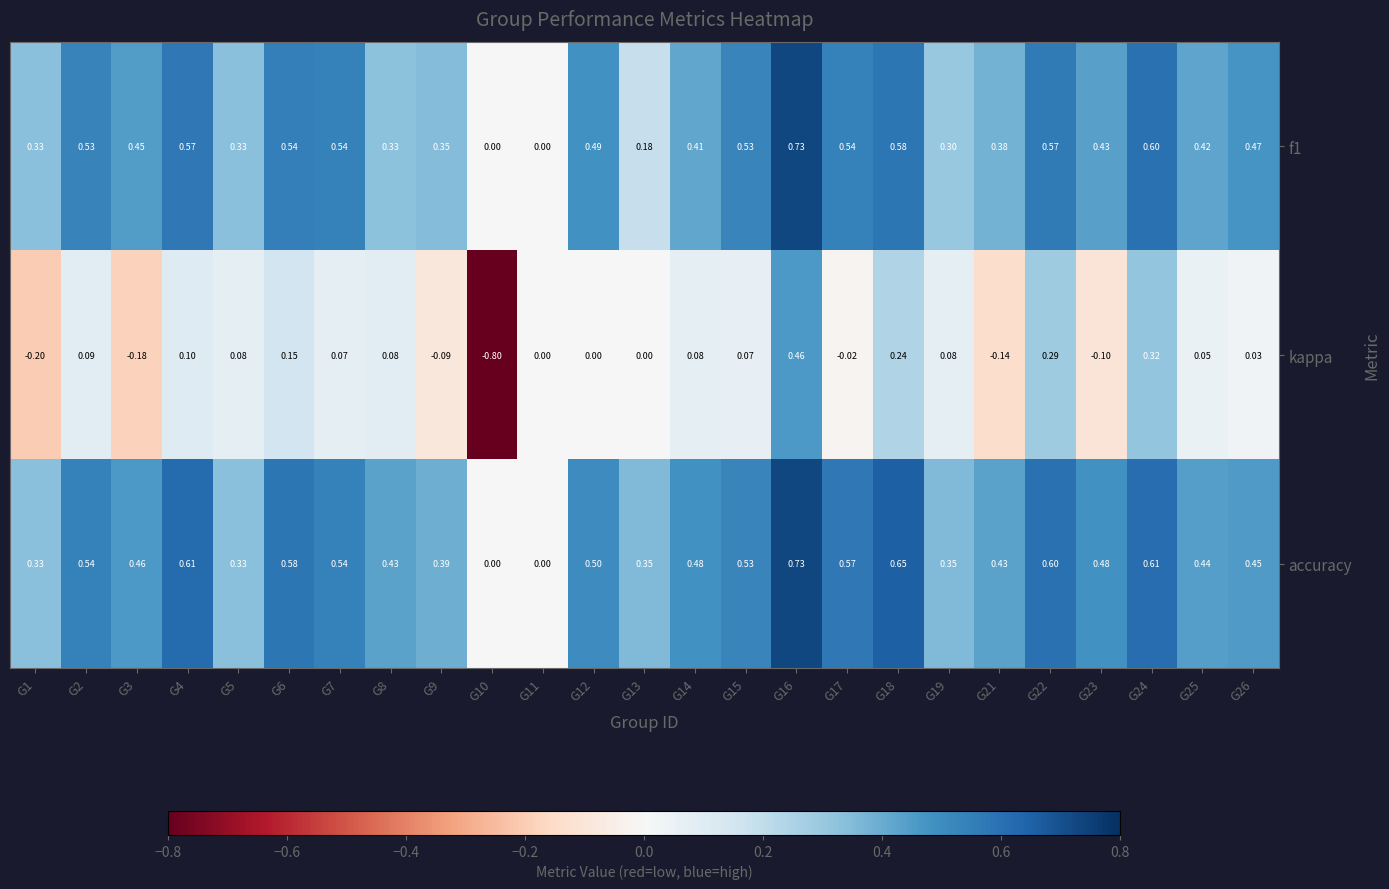

How many data points does each series have?

25